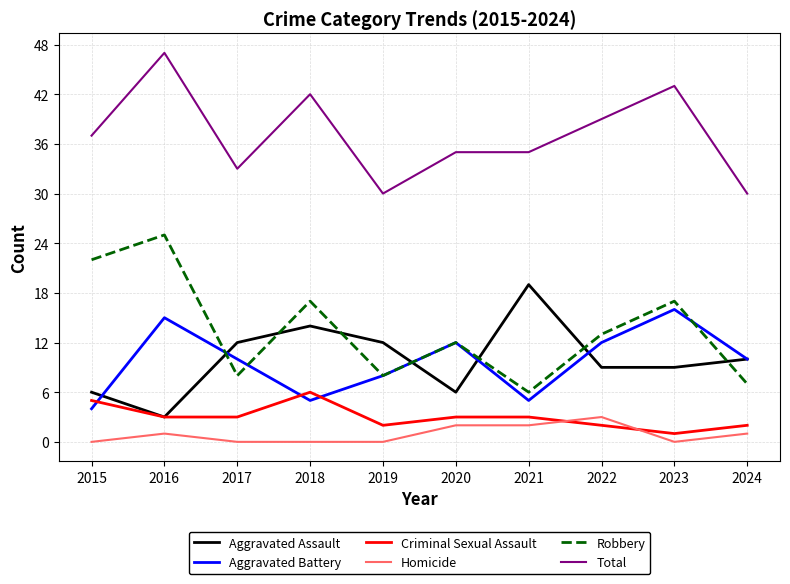

Rank the series by their maximum value, from lowest to highest.

Homicide, Criminal Sexual Assault, Aggravated Battery, Aggravated Assault, Robbery, Total